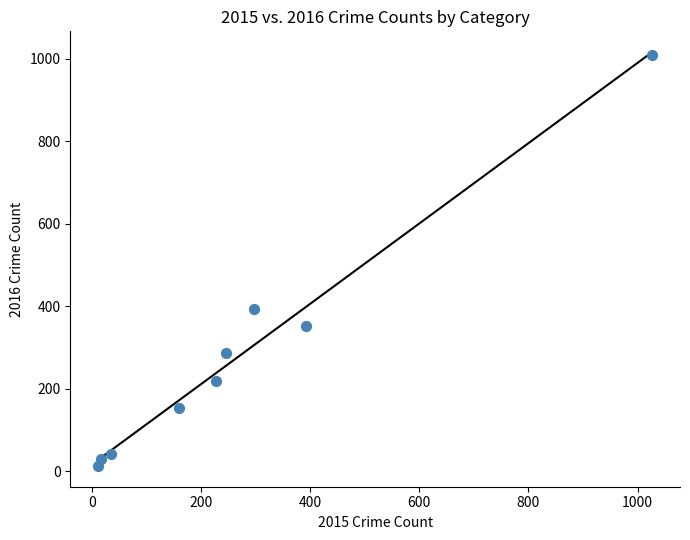

What Y value in the scatter plot is closest to 511?

394